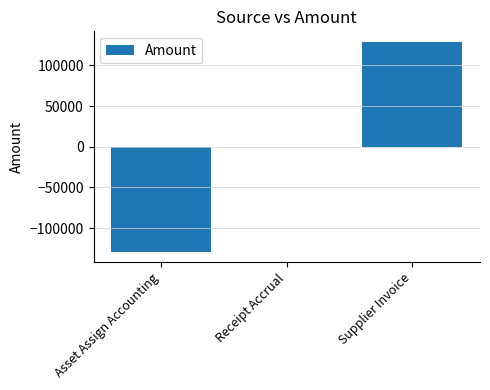

What is the greatest value displayed?

129054.5